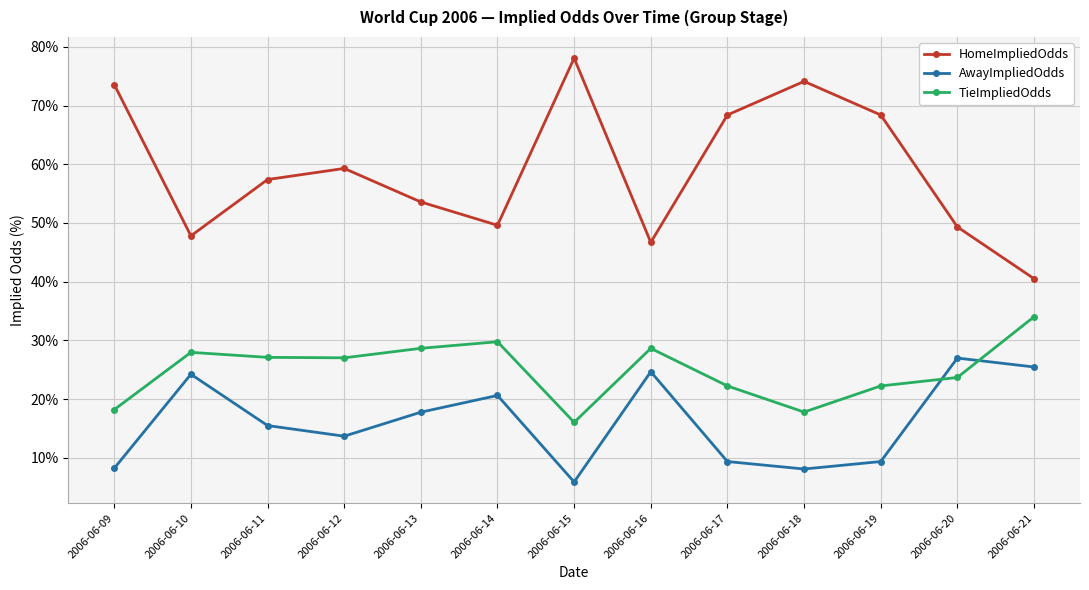

Does the chart display data point markers on the line(s)?

Yes